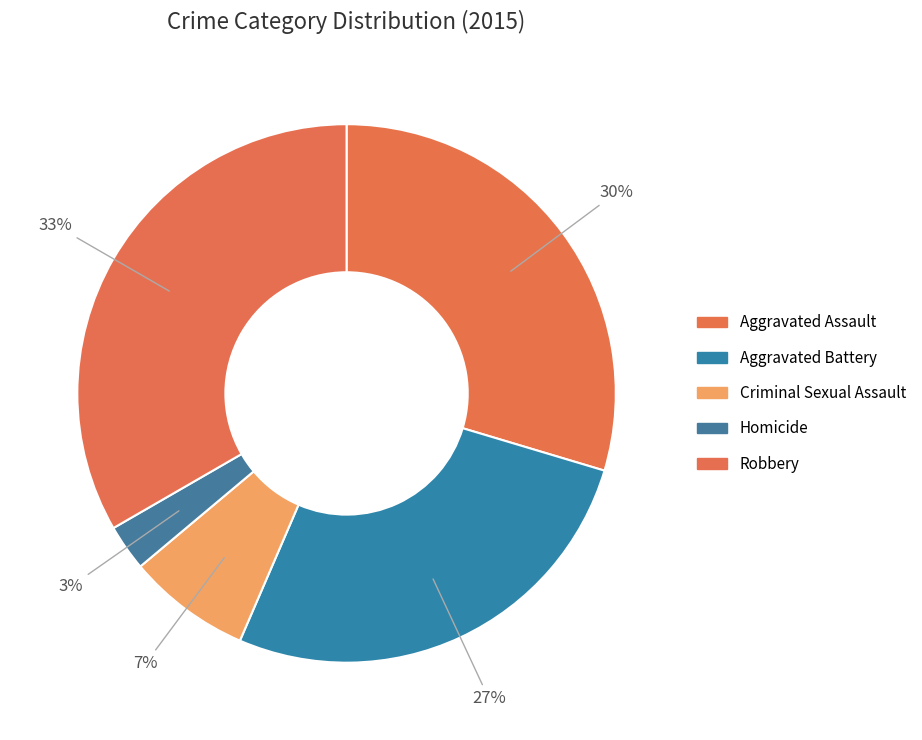

Rank the categories by value from highest to lowest.

Robbery, Aggravated Assault, Aggravated Battery, Criminal Sexual Assault, Homicide